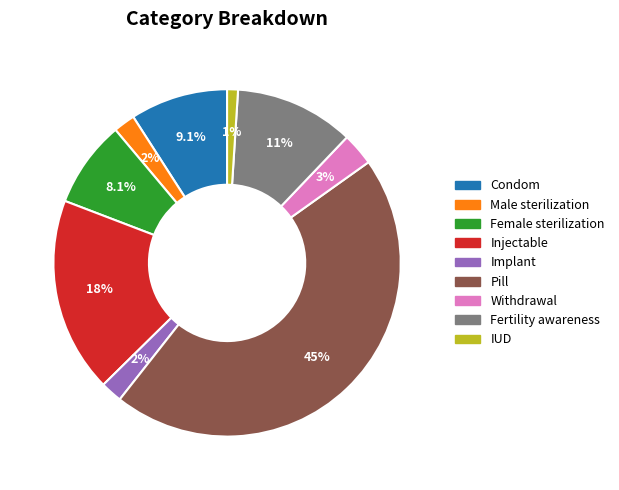

Count the number of slices in the pie.

9